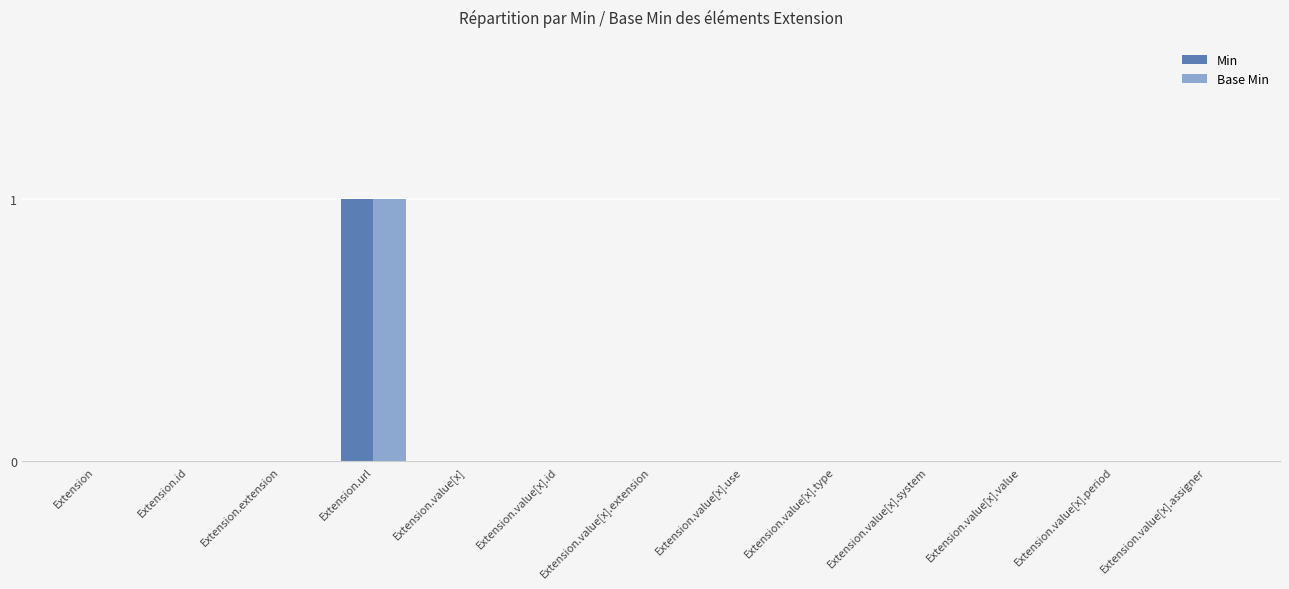

The Base Min series shows 0 at Extension.value[x].use. True or false?

True